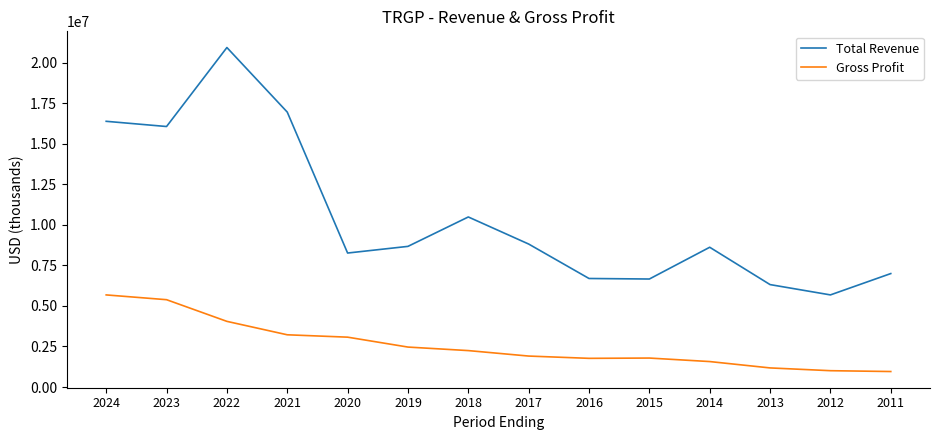

What is the total value across all series at 2013?

7492200